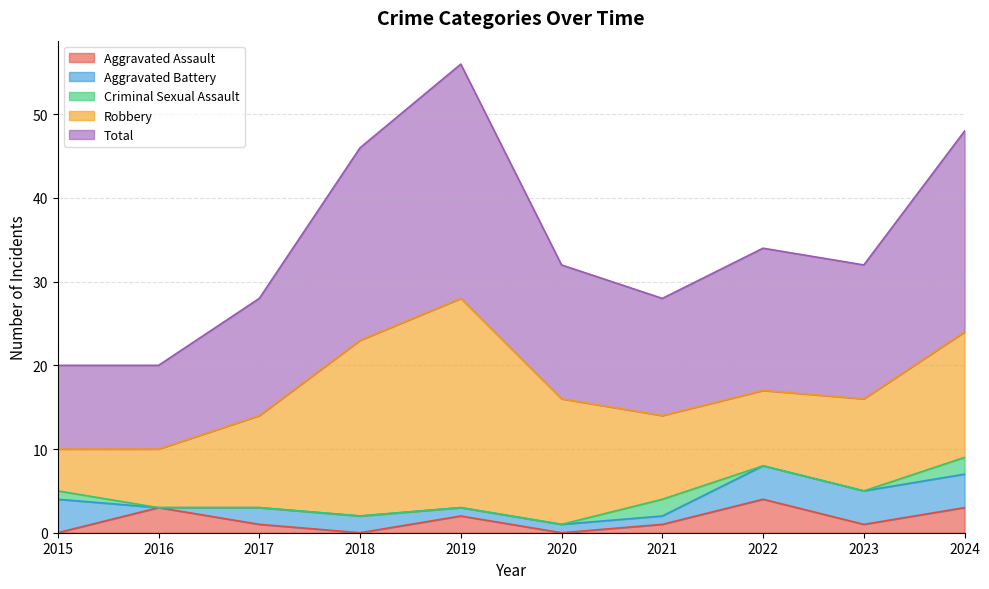

Which label corresponds to the smallest value in the chart?

2015